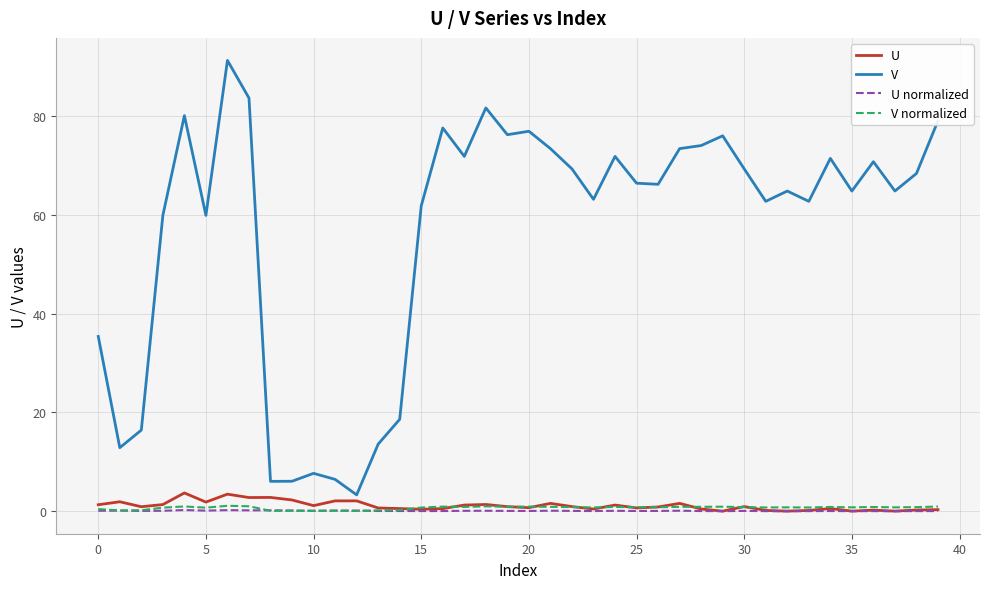

Which series has the widest spread of values?

V